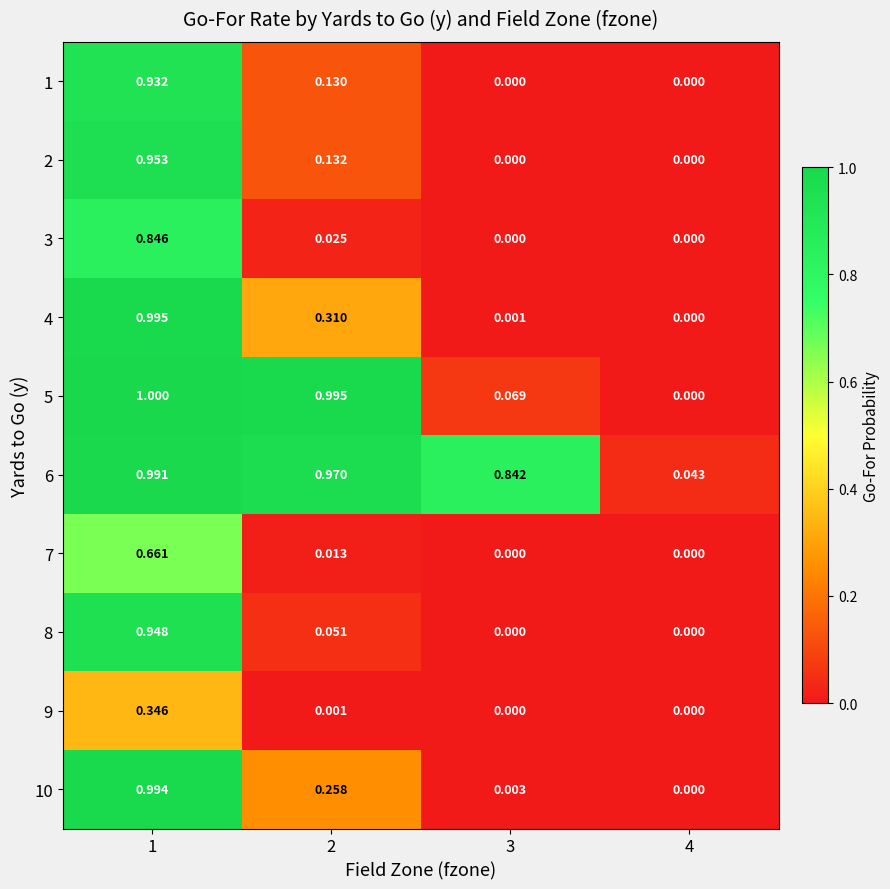

Is the value of 5 at 1 greater than the value of 2 at 2?

Yes